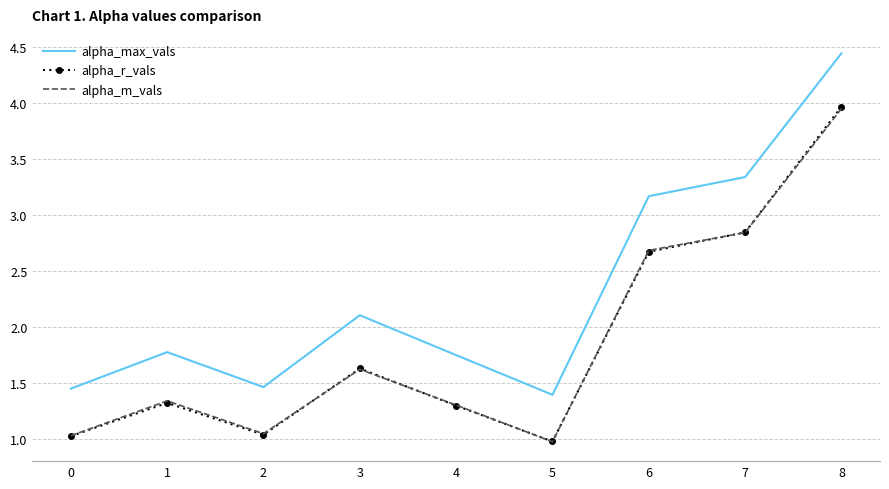

True or false: alpha_max_vals and alpha_m_vals intersect in this chart.

False